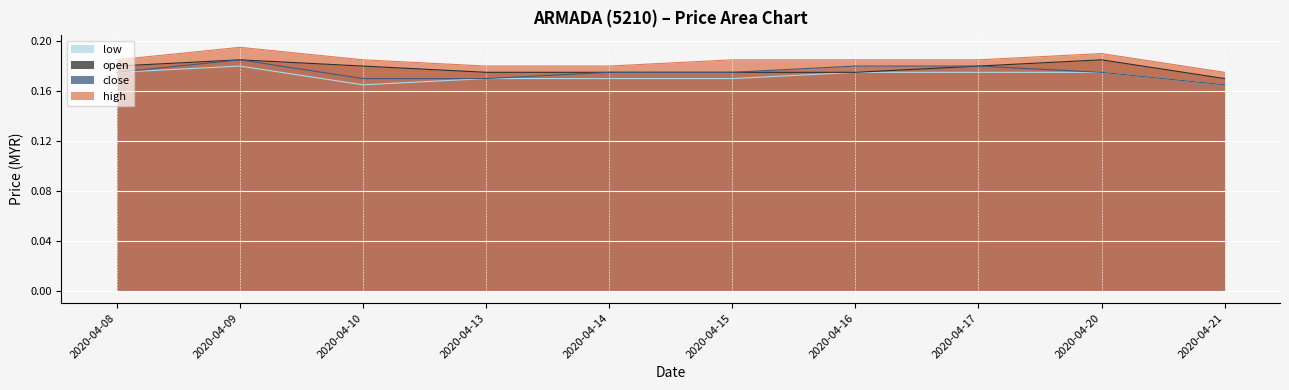

Count the number of data series in this chart.

4